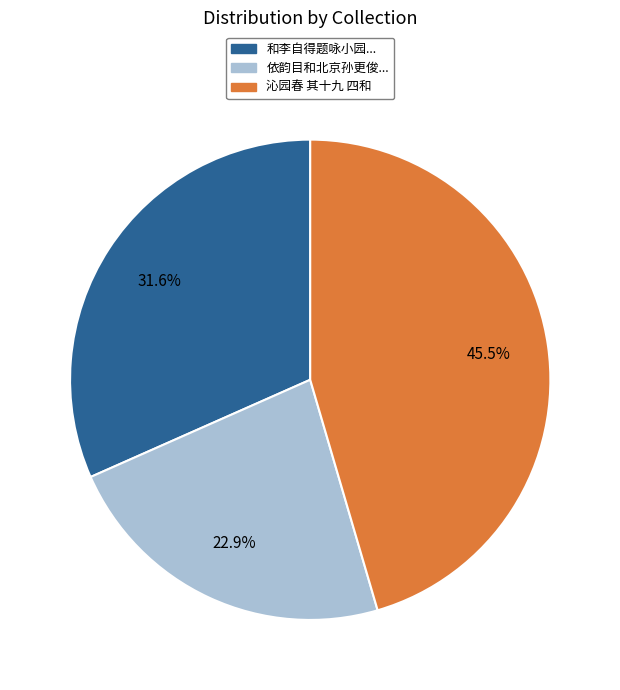

Is there any slice that represents more than half of the pie?

No